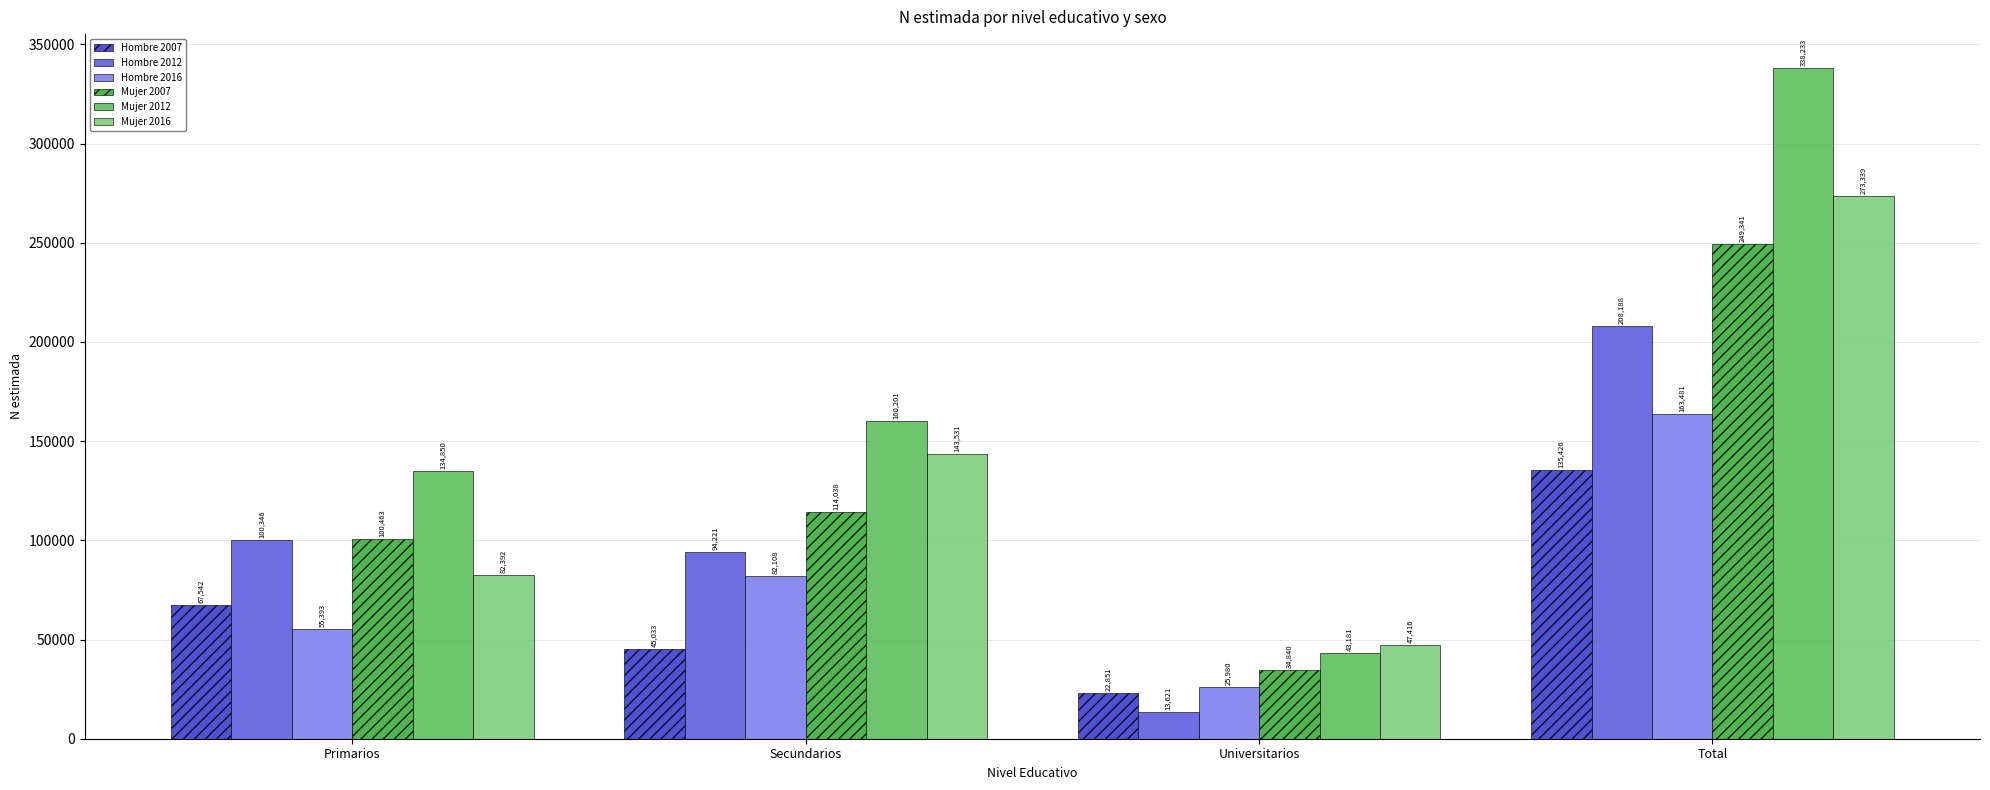

What is the greatest value displayed?

338233